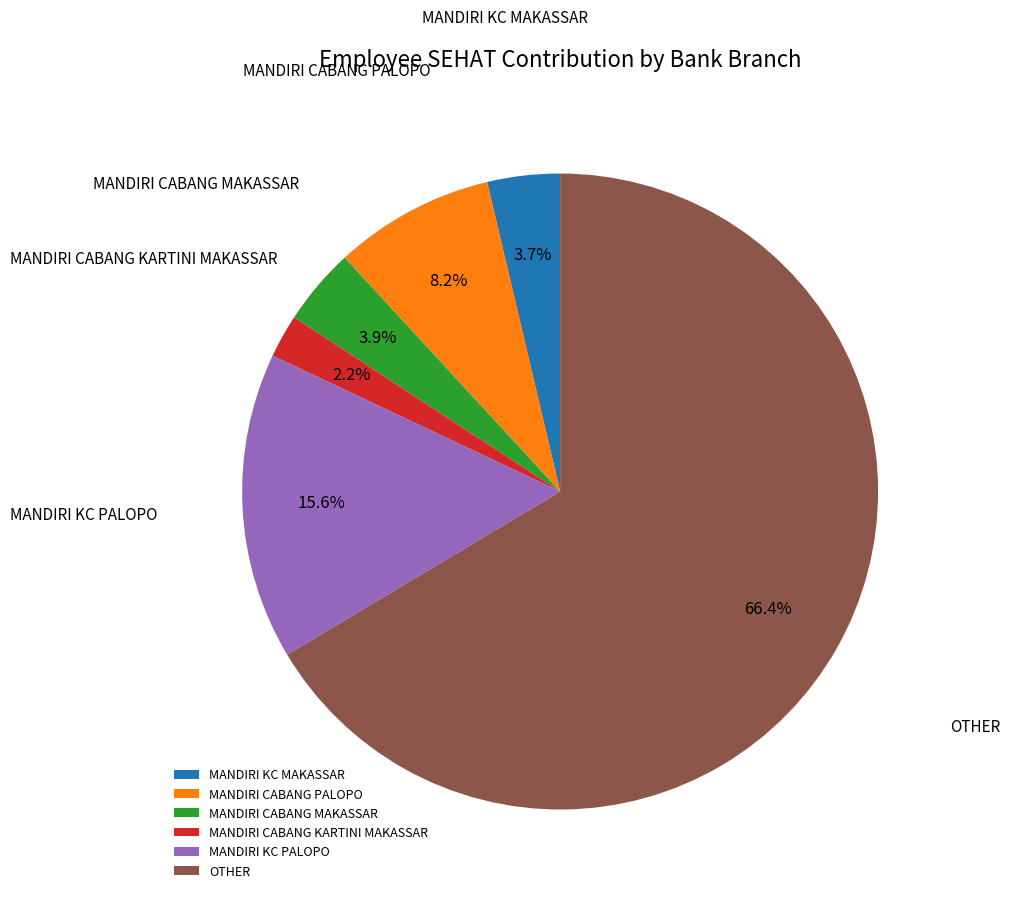

Does any single category account for the majority?

Yes